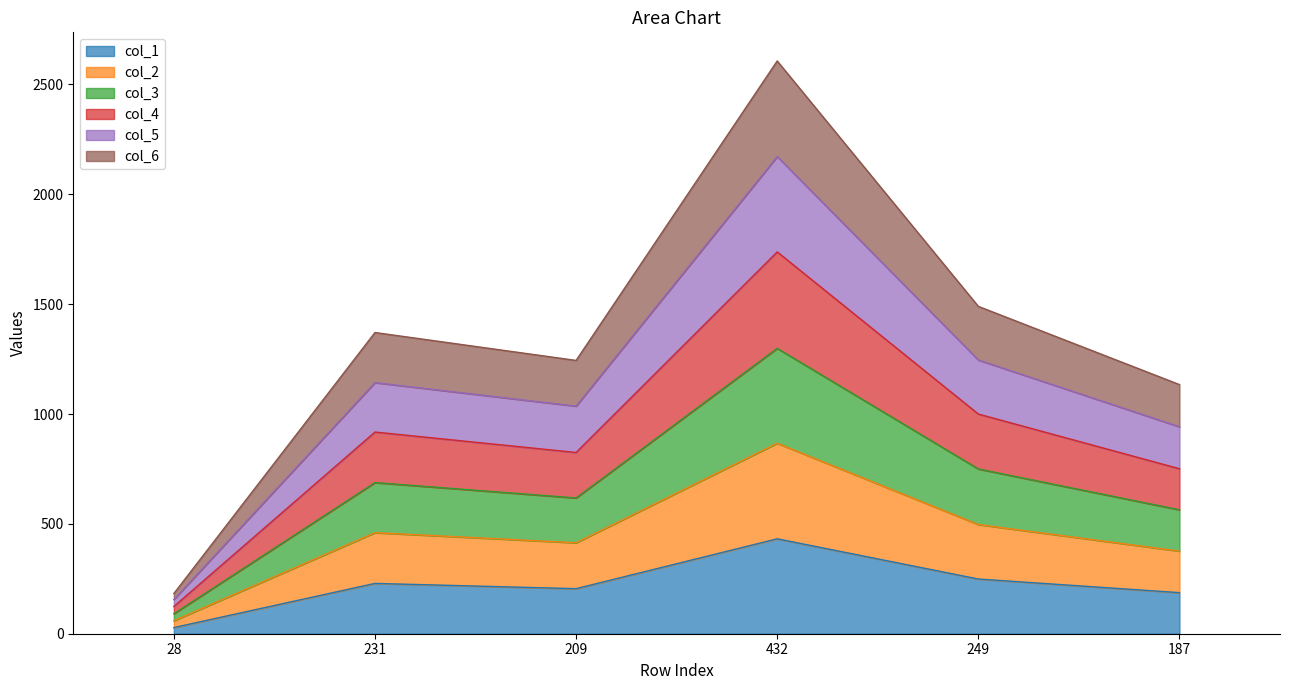

What is the difference between the col_1 values at 209 and 249?

44